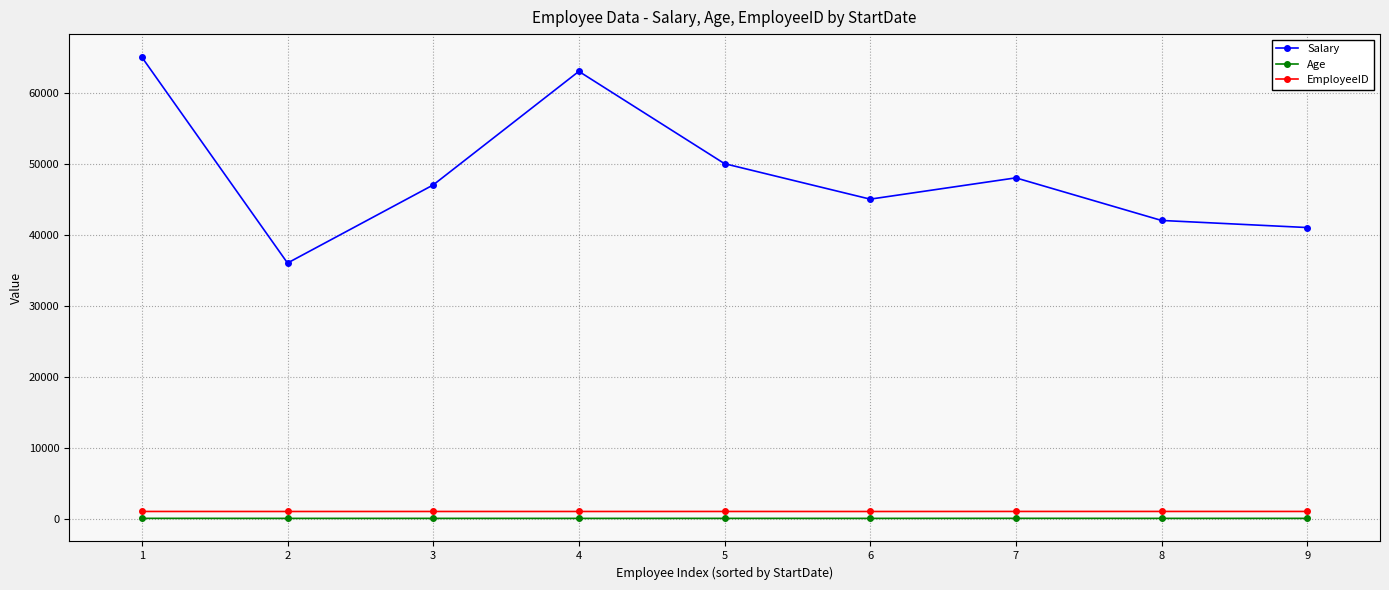

At how many categories does at least one series exceed 53103?

2